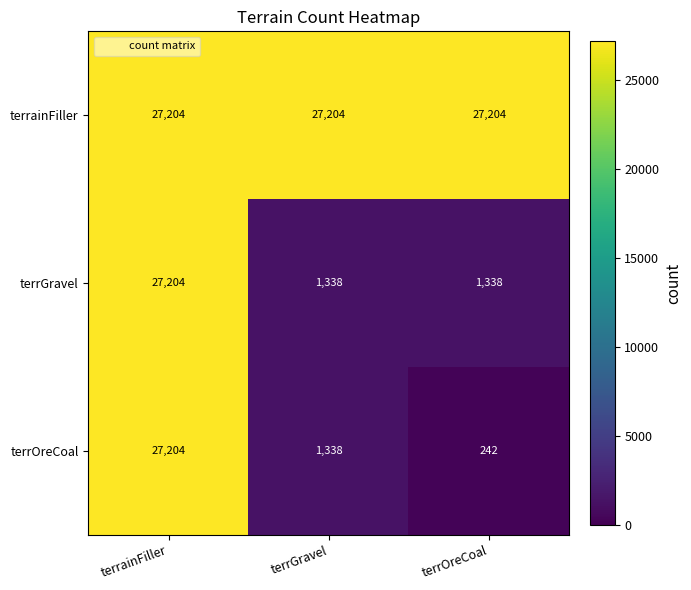

The terrOreCoal series shows 104 at terrOreCoal. True or false?

False